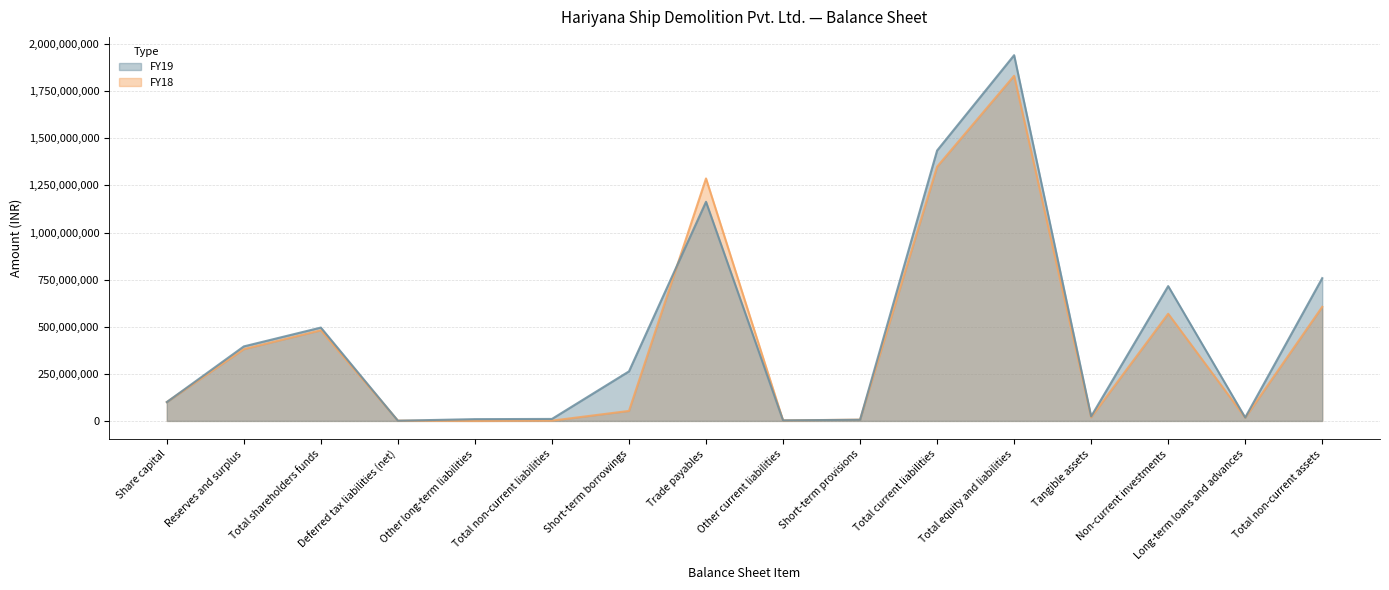

True or false: FY18 has a value of 605606965 at Total non-current assets.

True